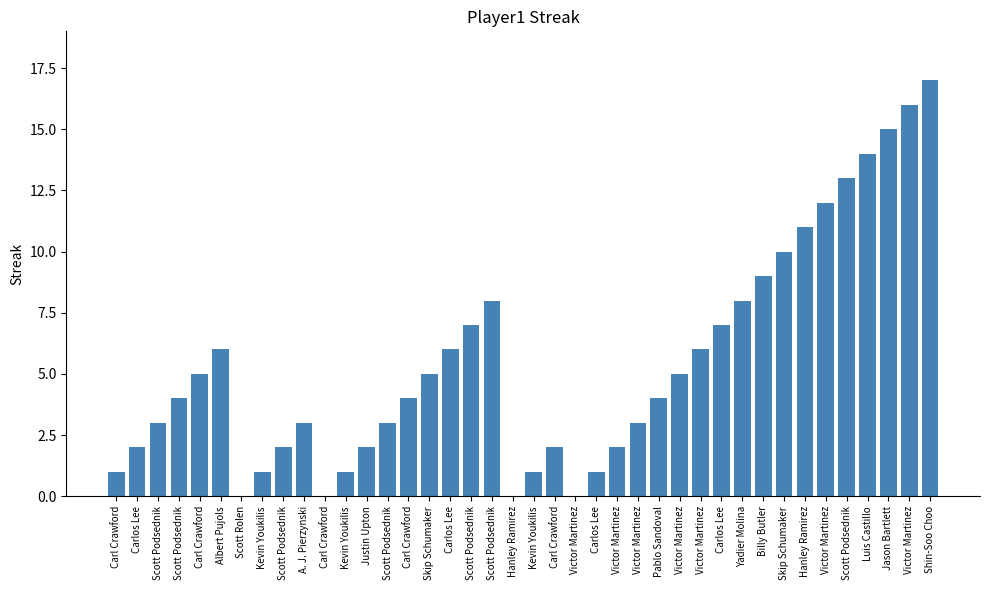

What value does the data have at Jason Bartlett?

15